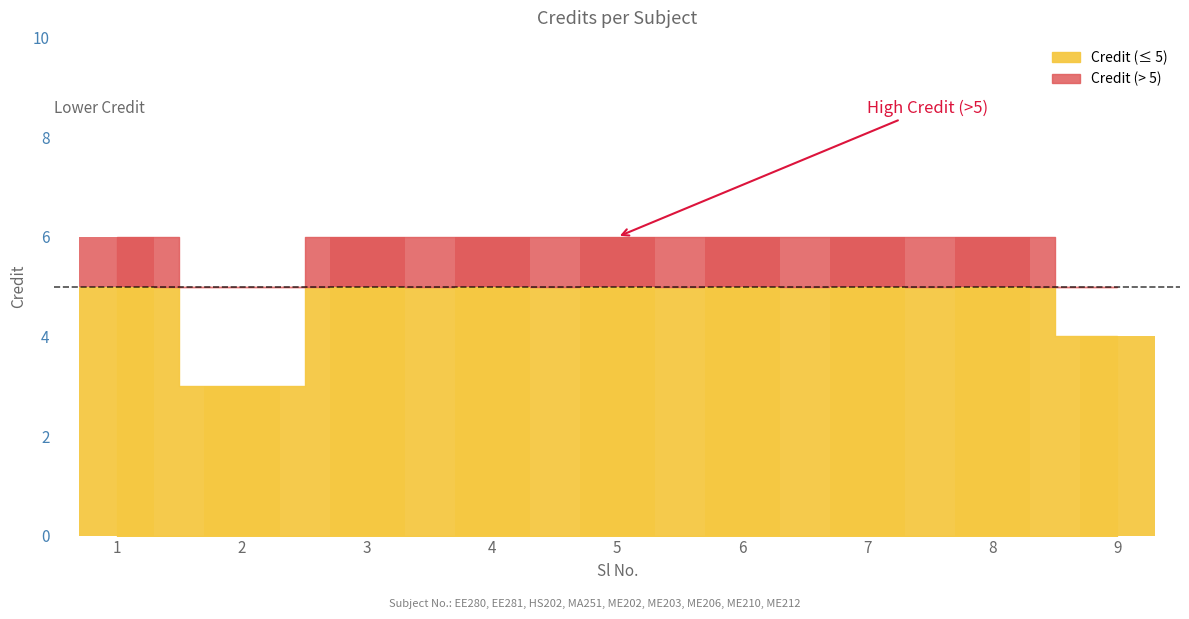

How many data points are less than 6?

2